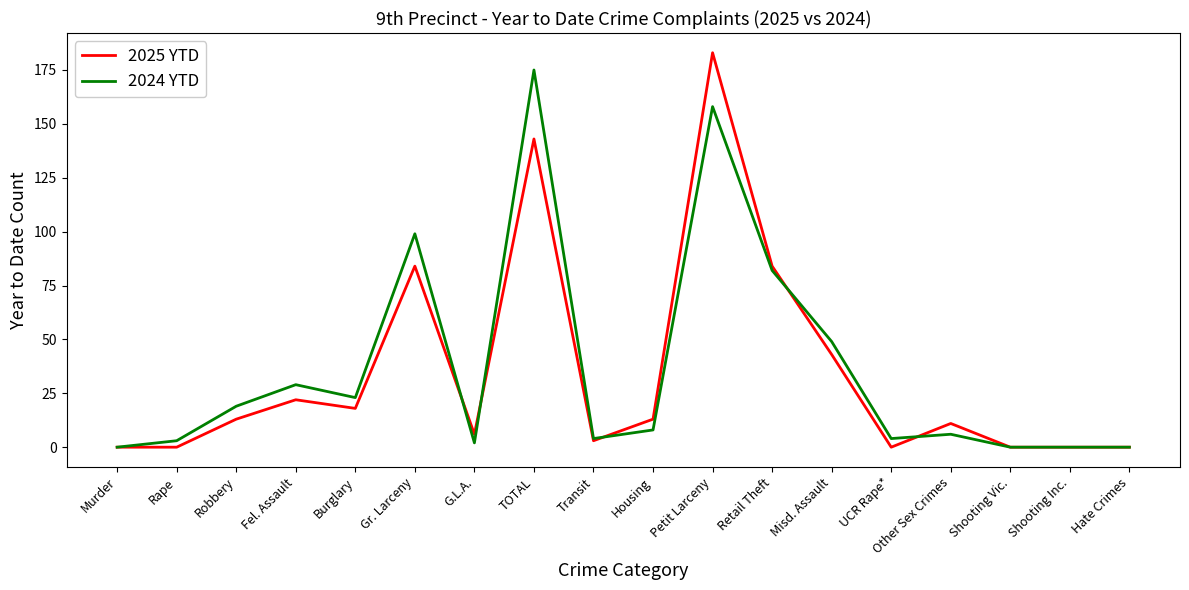

What position from the left is Gr. Larceny?

6